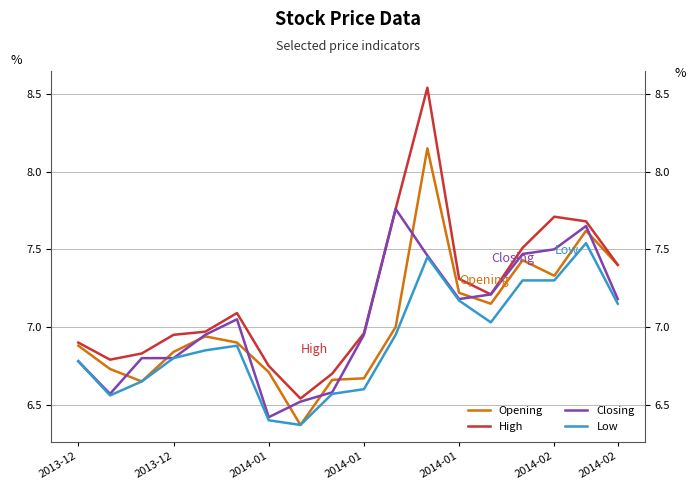

Is it true that High equals 4.8 at 2013-12?

False